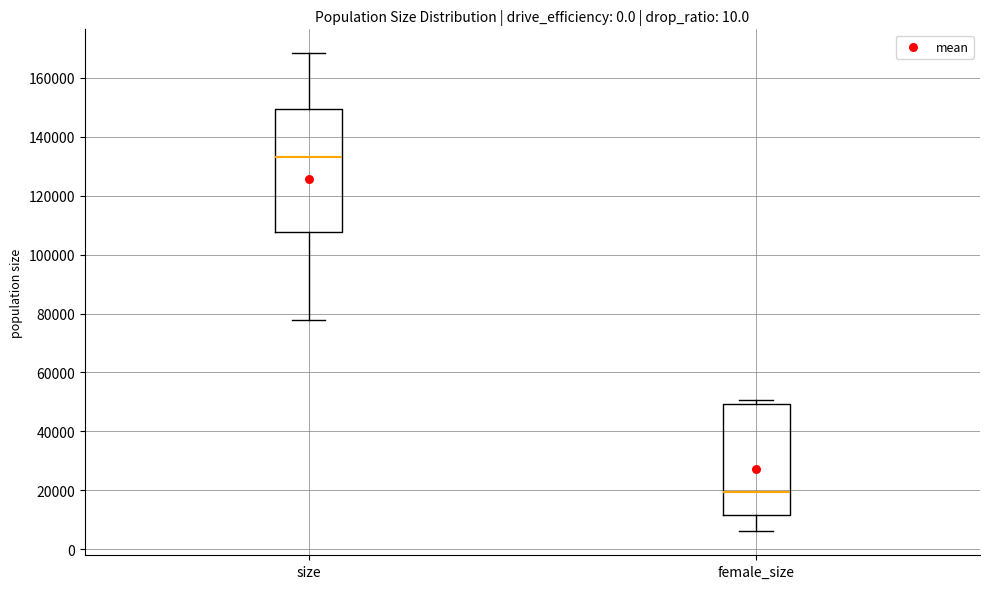

Reading left to right, transcribe this box plot: for each box, give where its median line is, the range the box spans, and where its two whiskers end, as read against the y-axis. The values are not printed on the chart, so give them approximately, as read against the axis.

size: median 134000, box 108000 to 150000, whiskers 78000 to 168000
female_size: median 20000, box 12000 to 50000, whiskers 6000 to 50000 (just above the box's upper edge)